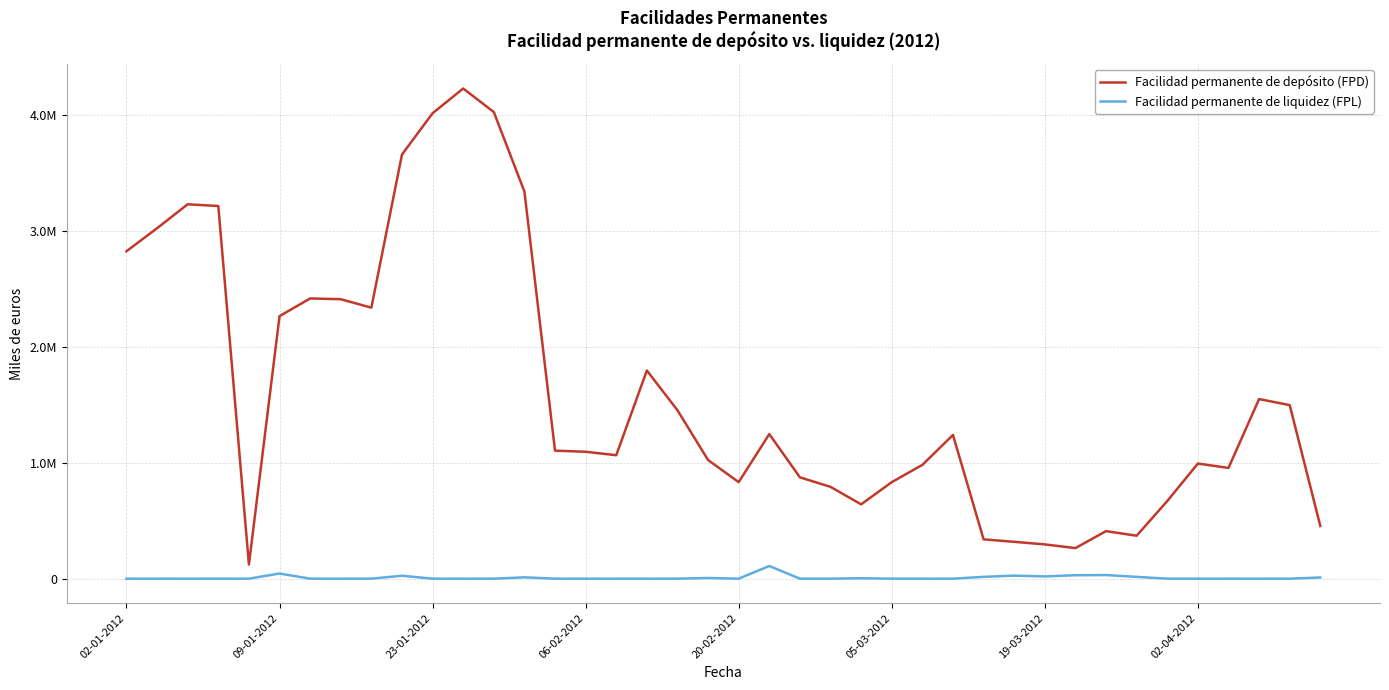

Does the chart have visible grid lines?

Yes